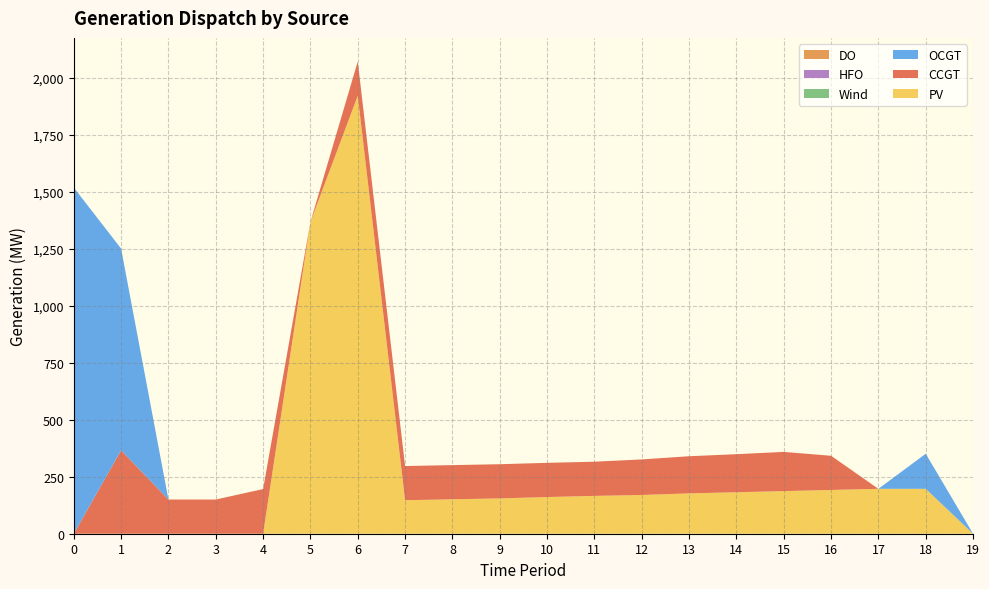

Reading left to right, extract all data points from this chart.

PV: 0	0	0	0	0	1368	1922	147	151	155	161	166	170	177	182	187	192	197	197	0
CCGT: 0	366	150	150	196	0	150	150	150	150	150	150	156	163	167	172	150	0	0	0
OCGT: 1519	885	0	0	0	0	0	0	0	0	0	0	0	0	0	0	0	0	154	0
Wind: 0	0	0	0	0	0	0	0	0	0	0	0	0	0	0	0	0	0	0	0
HFO: 0	0	0	0	0	0	0	0	0	0	0	0	0	0	0	0	0	0	0	0
DO: 0	0	0	0	0	0	0	0	0	0	0	0	0	0	0	0	0	0	0	0